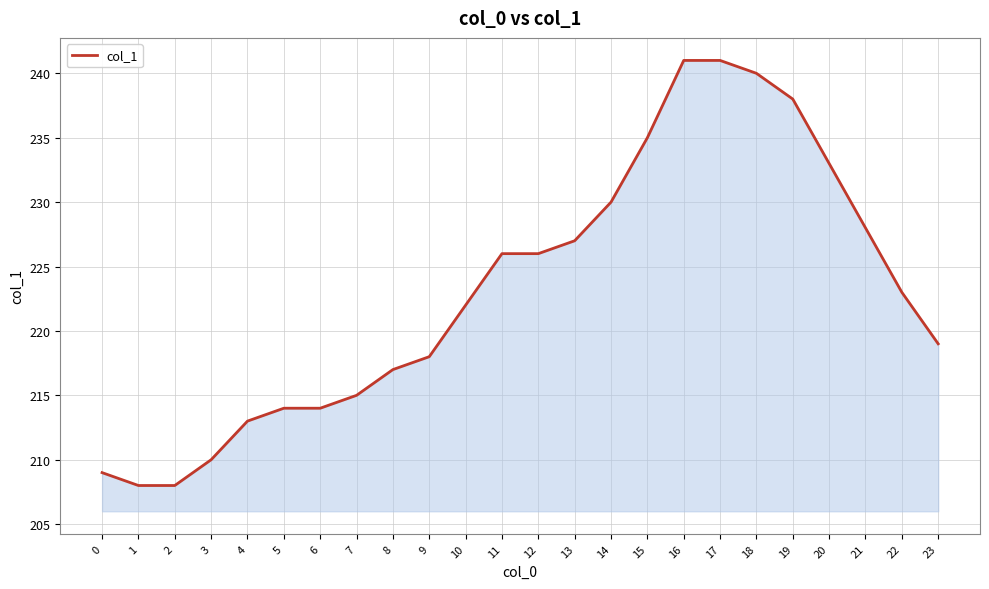

What is the ratio of the value at 5 to the value at 18?

0.9